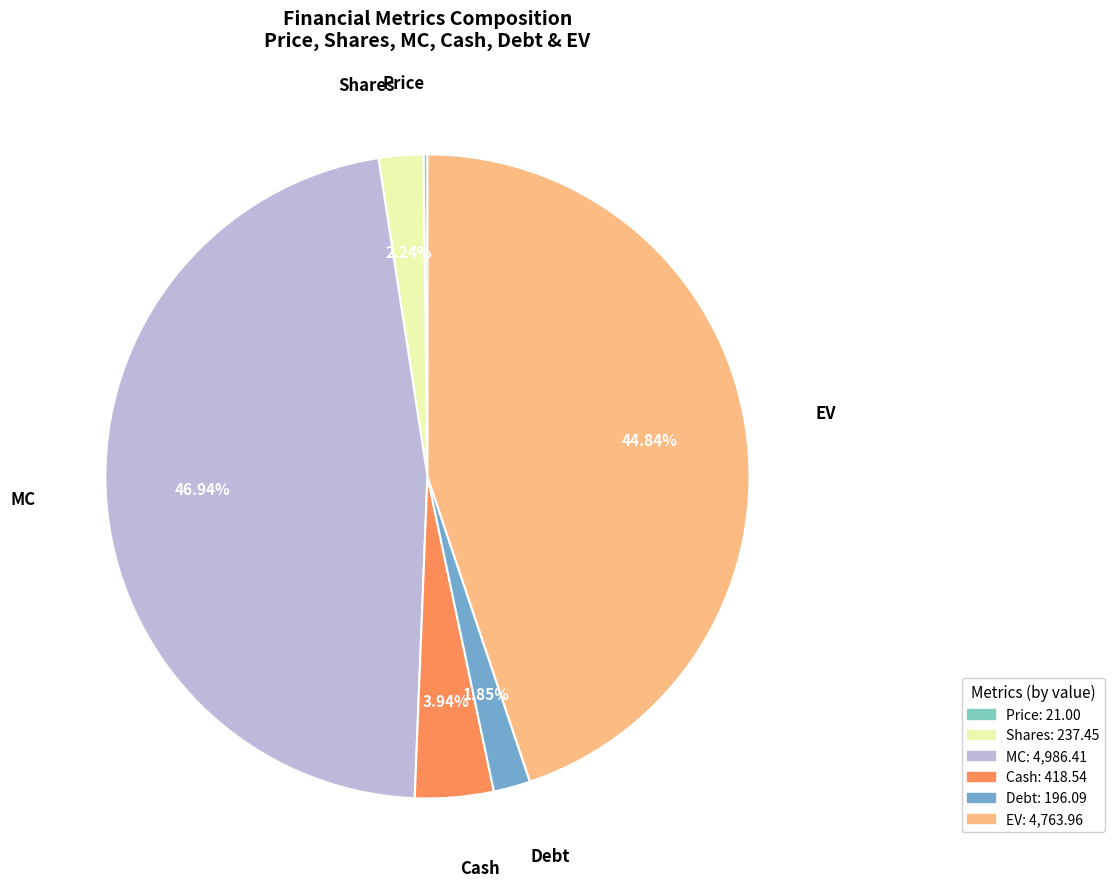

The MC slice represents 47% of the pie. True or false?

True